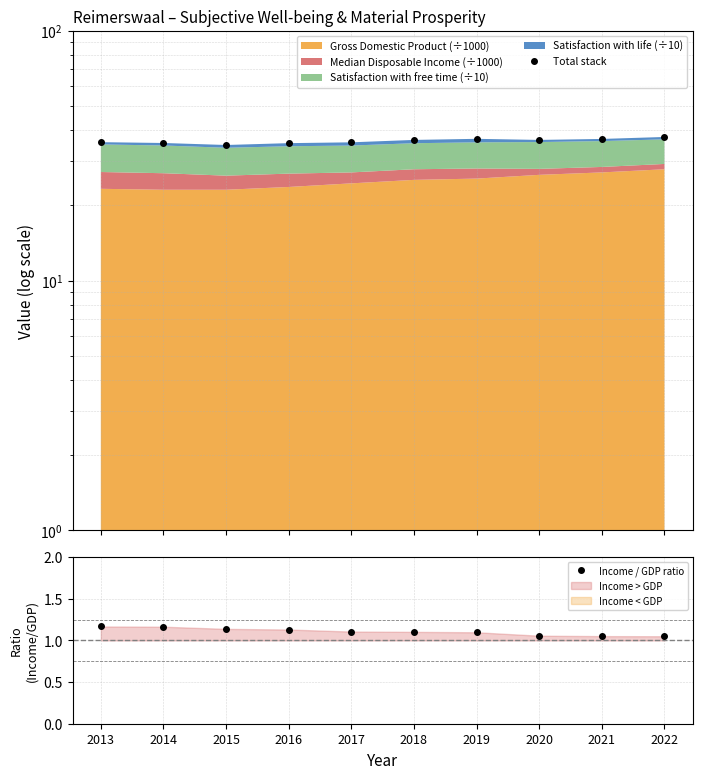

What is the sum of the Total stack values at 2013 and 2016?

71.3